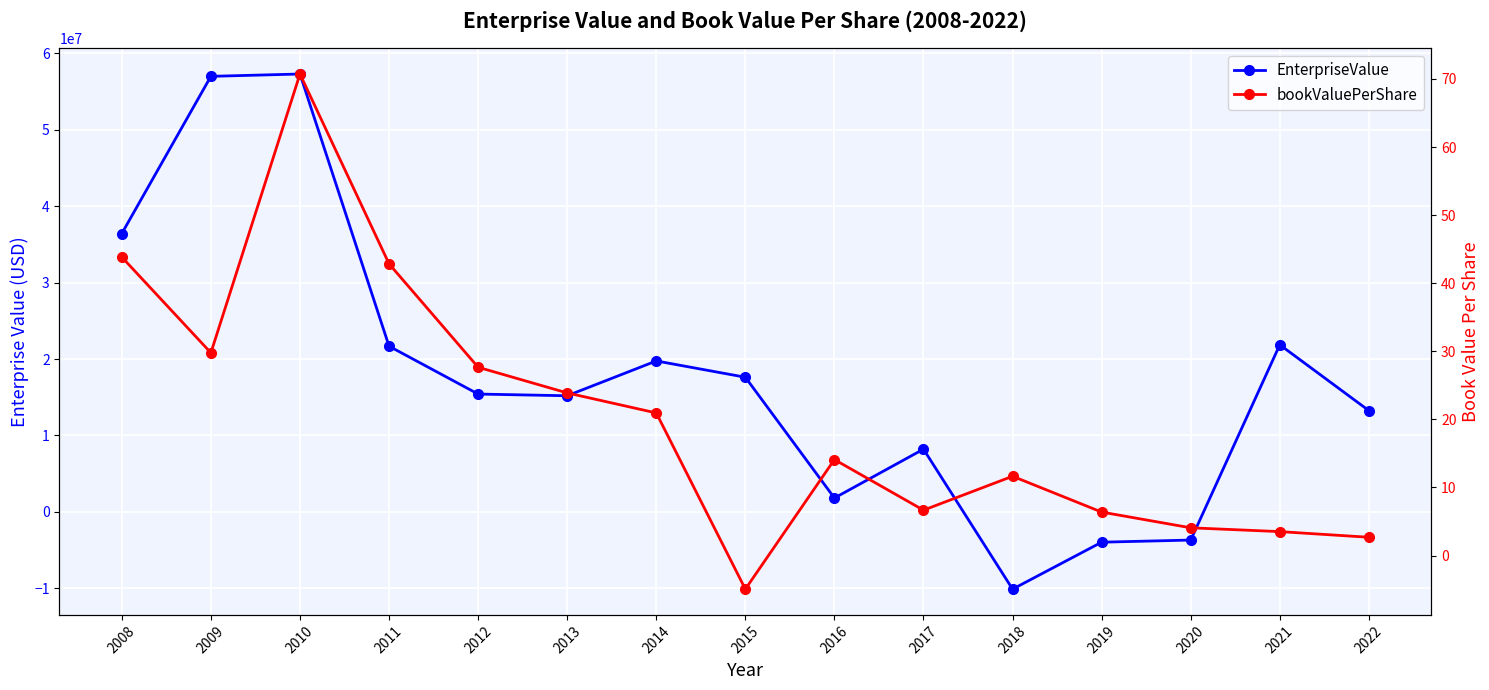

In EnterpriseValue, how many points are higher than both neighbors (excluding endpoints)?

4